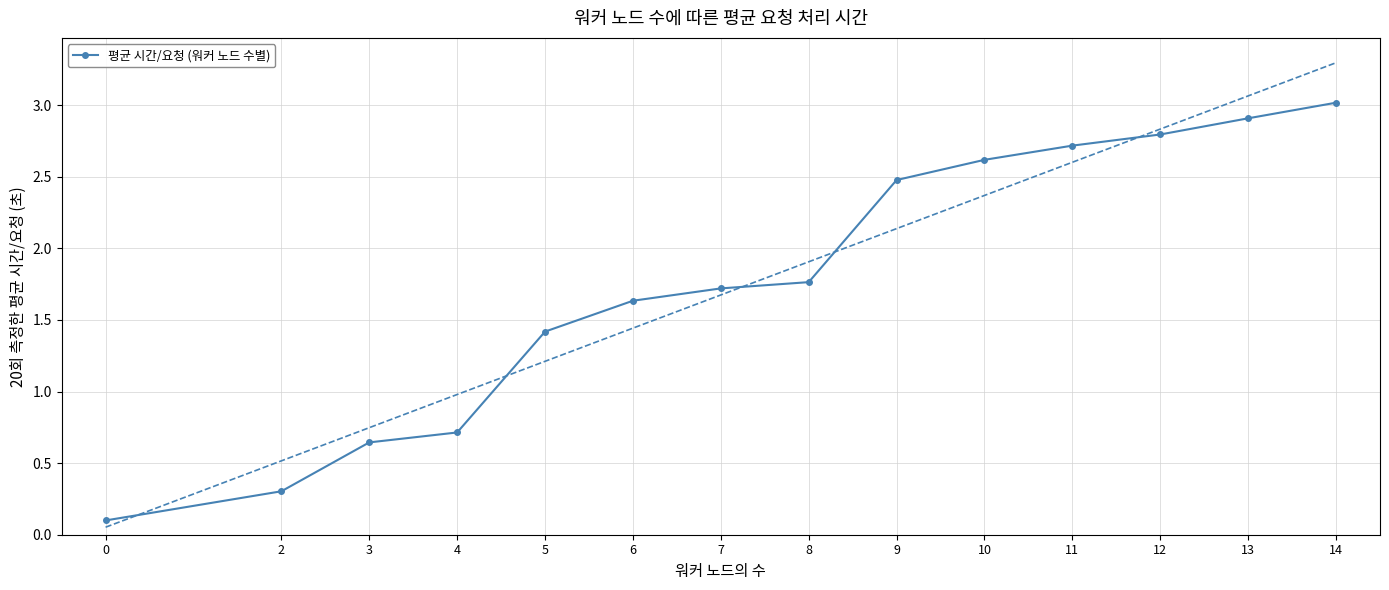

How many lines are shown in the chart?

1